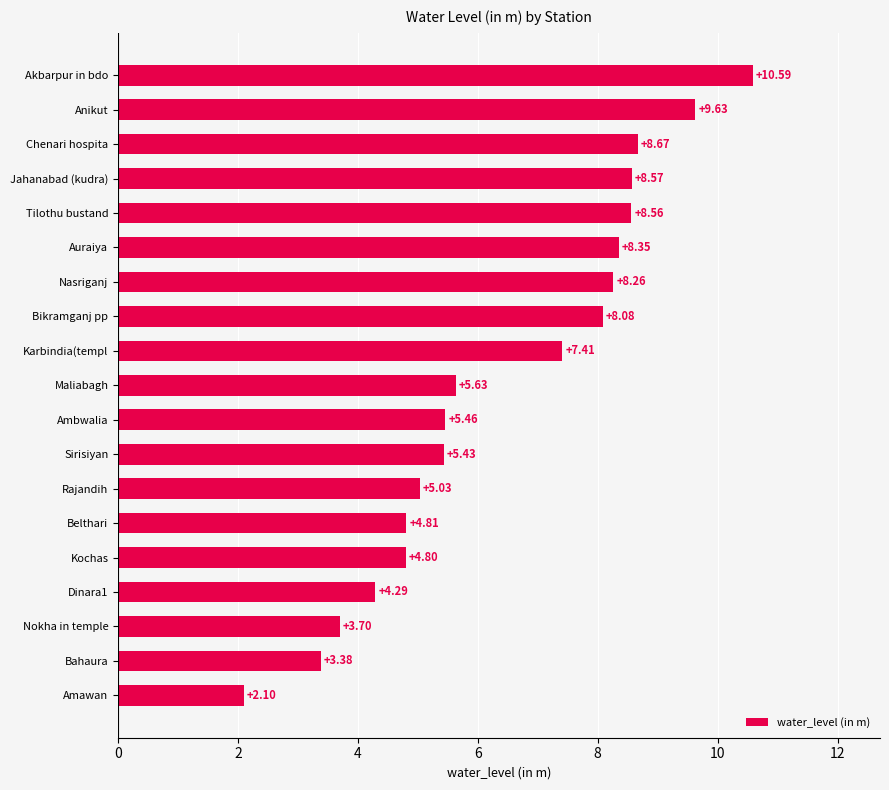

How many categories are shown in the chart?

19